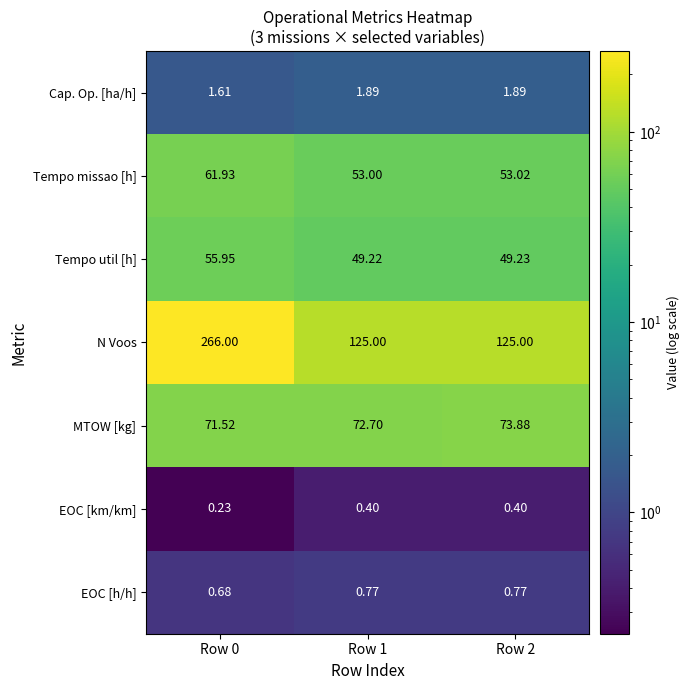

Count the number of categories in the chart.

3